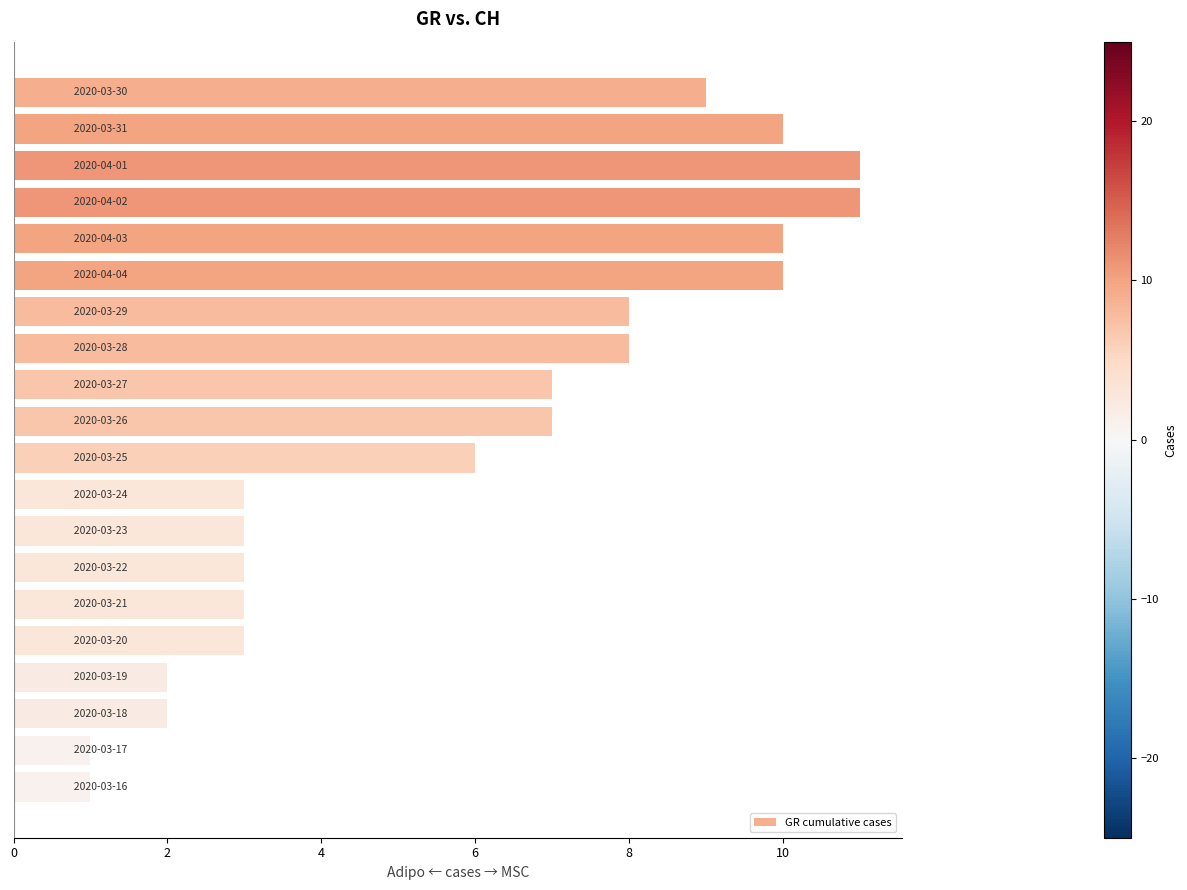

What is the difference between the second highest and minimum values?

10